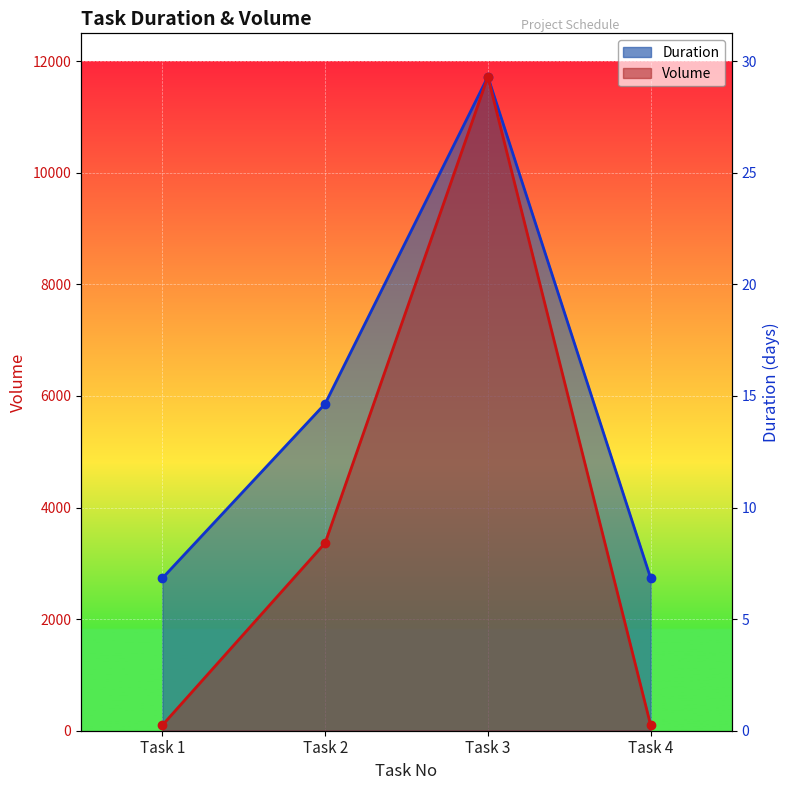

Which series has the largest range (max minus min)?

Volume